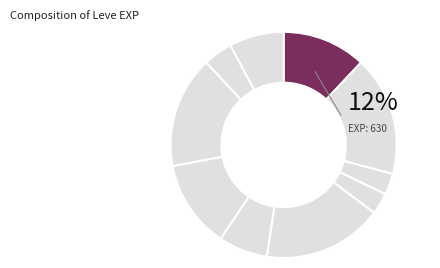

True or false: 1 accounts for 4% of the total.

True